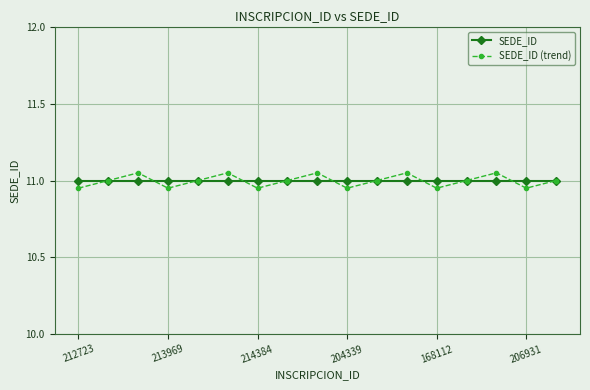

Which series has the widest spread of values?

SEDE_ID (trend)